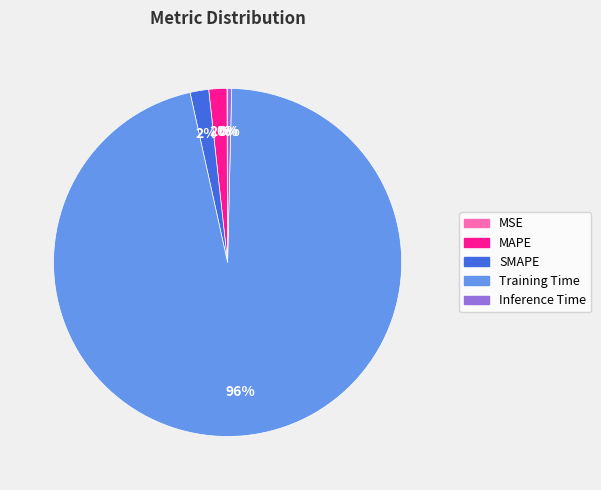

Do MAPE and Training Time together represent more than half of the pie?

Yes